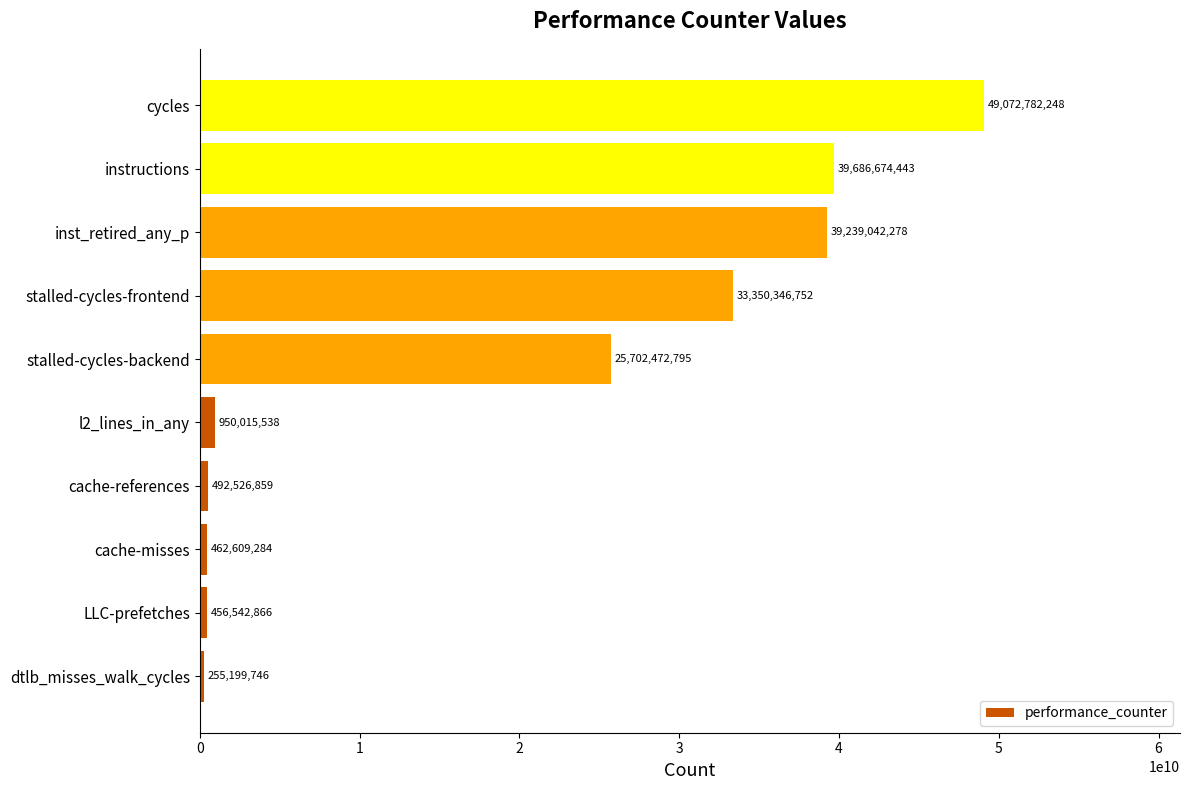

The value at inst_retired_any_p is 66049472502. True or false?

False